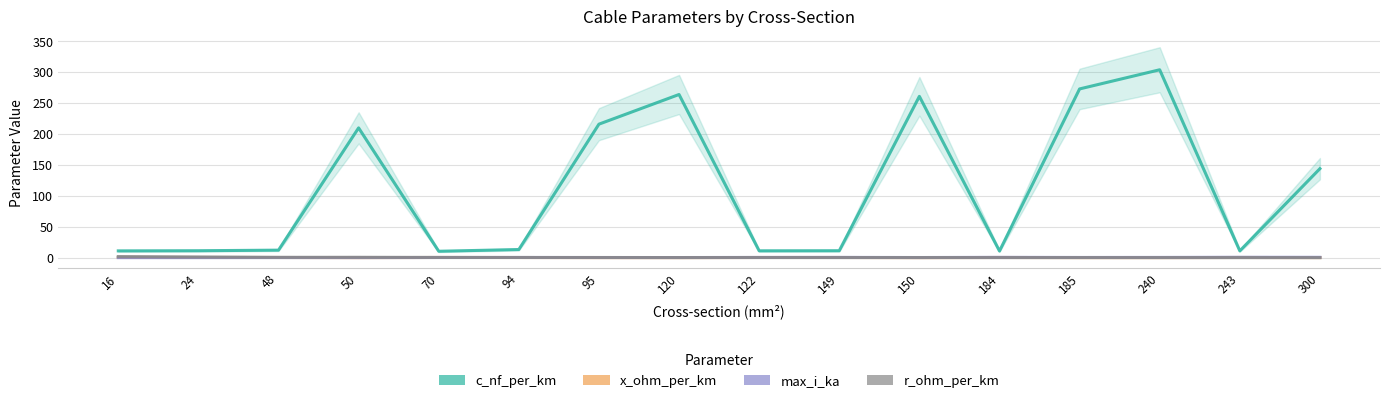

Between 24 and 70, which series saw the biggest shift?

c_nf_per_km